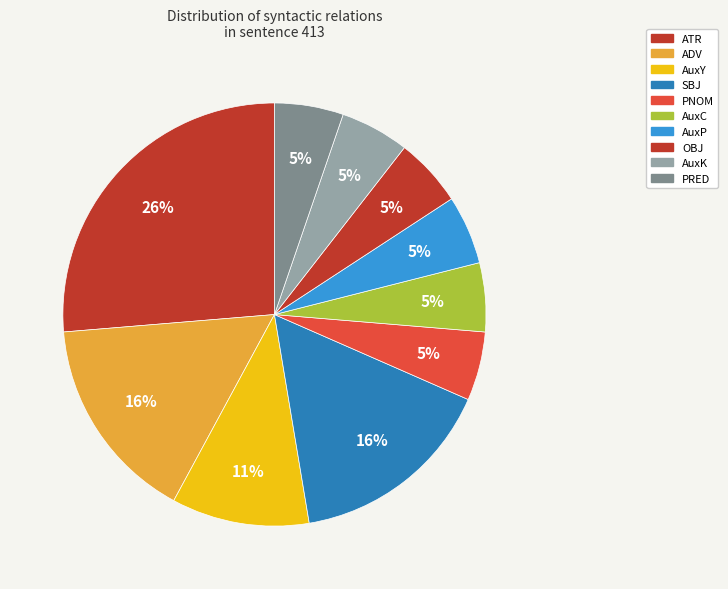

How many slices are in this pie chart?

10